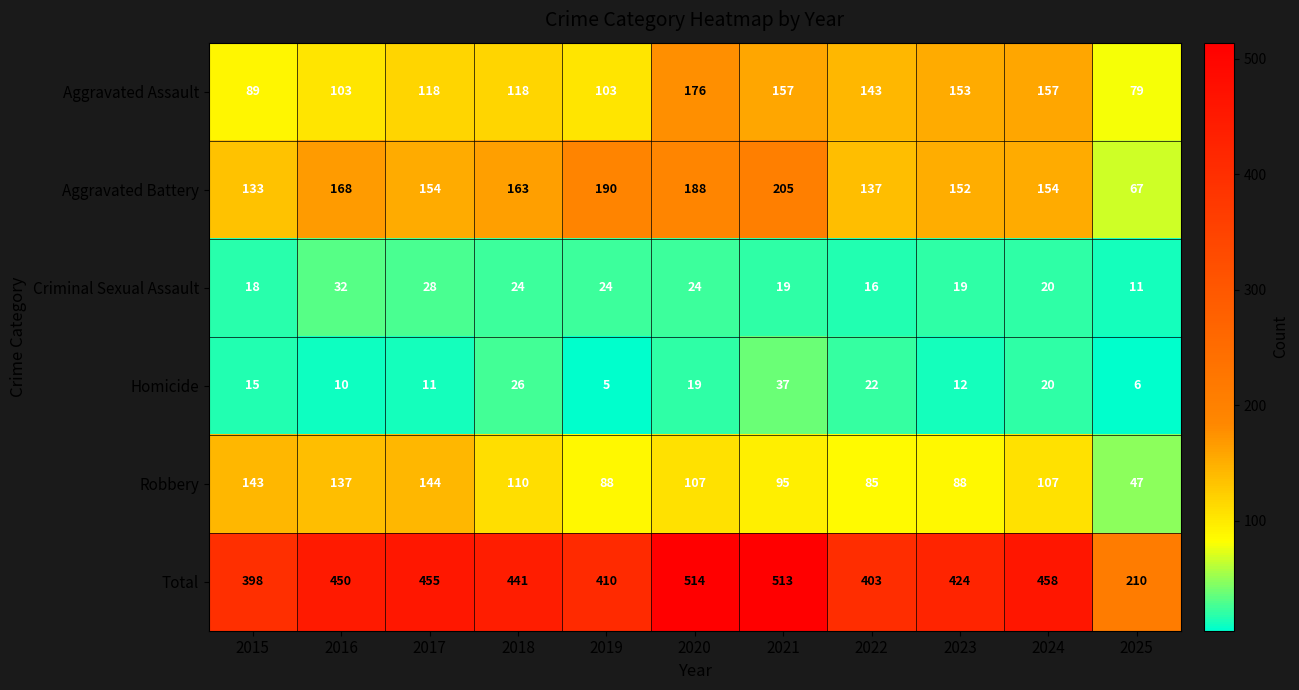

The Aggravated Assault series shows 103 at 2019. True or false?

True